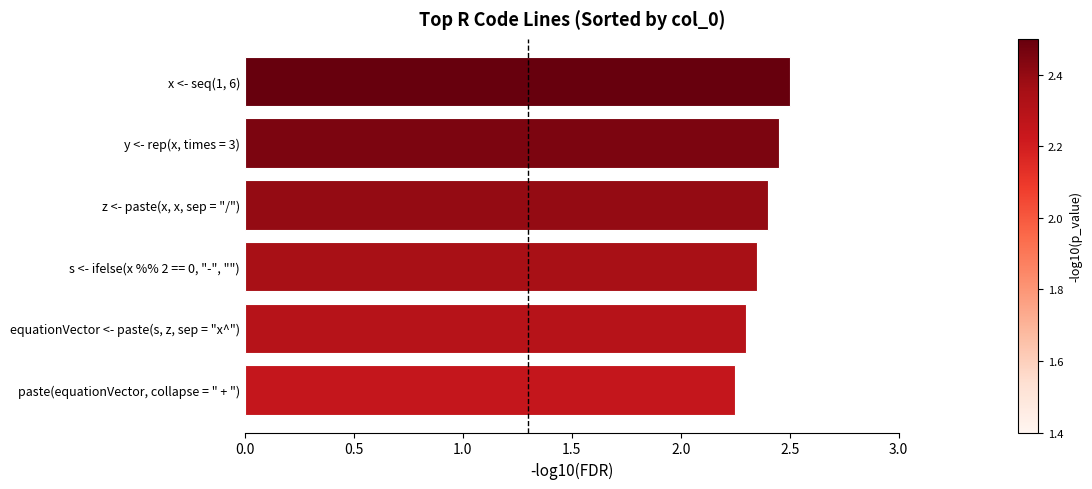

Between y <- rep(x, times = 3) and equationVector <- paste(s, z, sep = "x^"), which is larger?

y <- rep(x, times = 3)